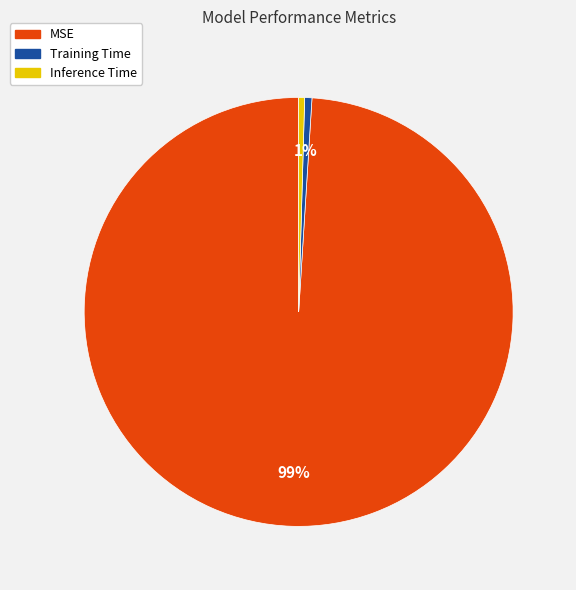

Between MSE and Training Time, which is larger?

MSE